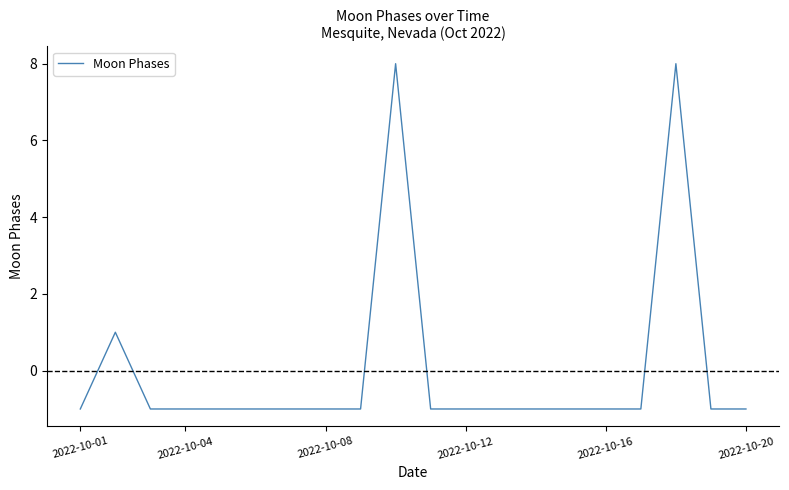

What is the greatest value displayed?

8